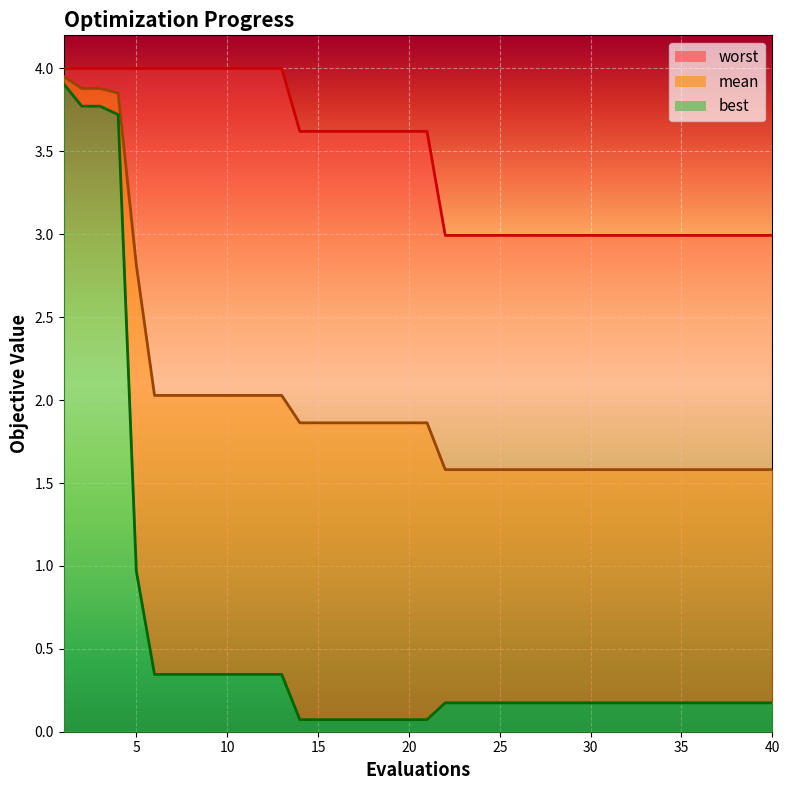

The mean series shows 2.0 at 10. True or false?

True